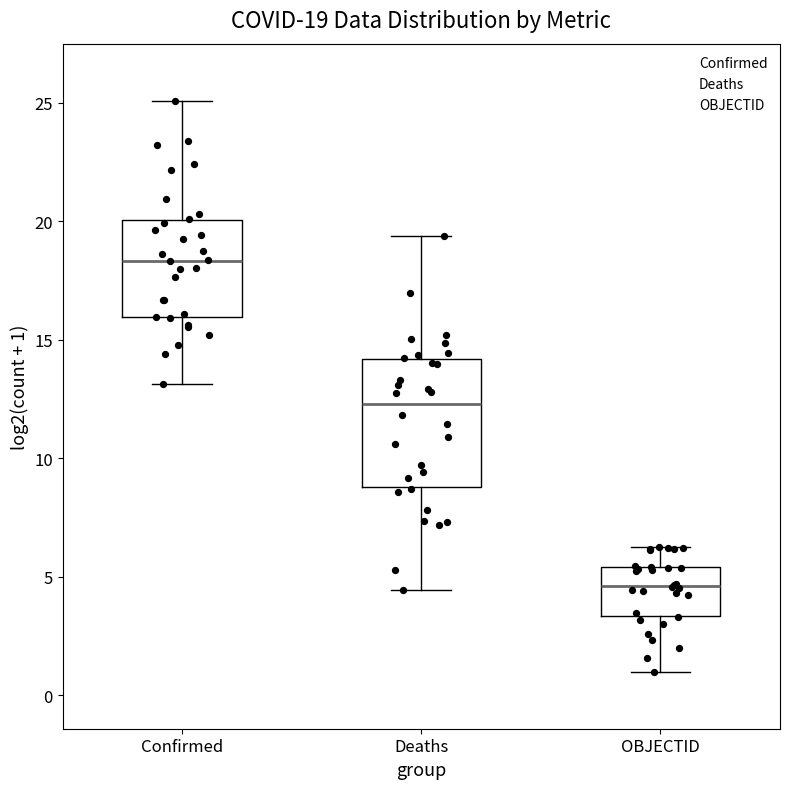

Comparing the boxes themselves (not the whiskers), which one is the tallest?

Deaths